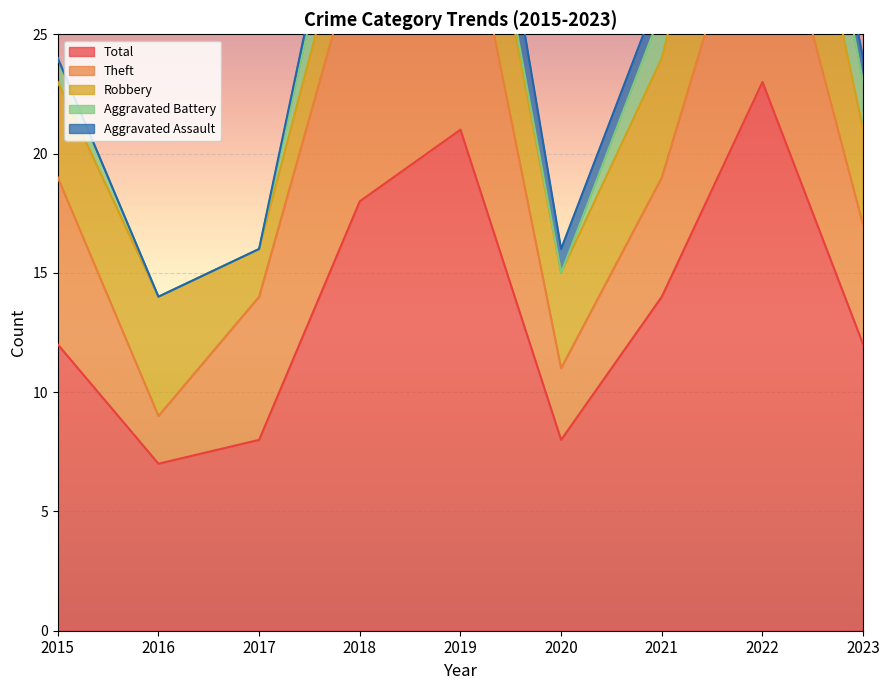

Is it true that Theft equals 11 at 2018?

True